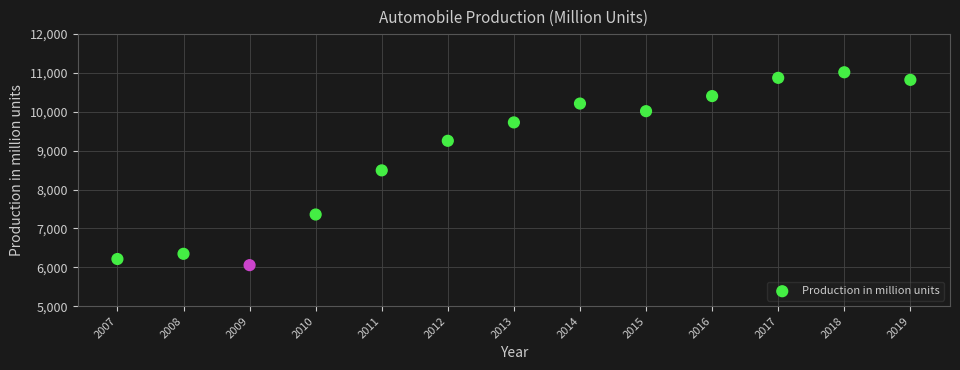

What is the range of Y values (max minus min)?

4963